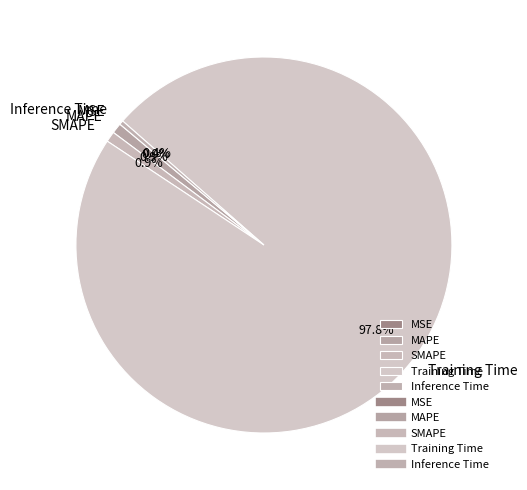

Which slice represents more than half of the pie?

Training Time